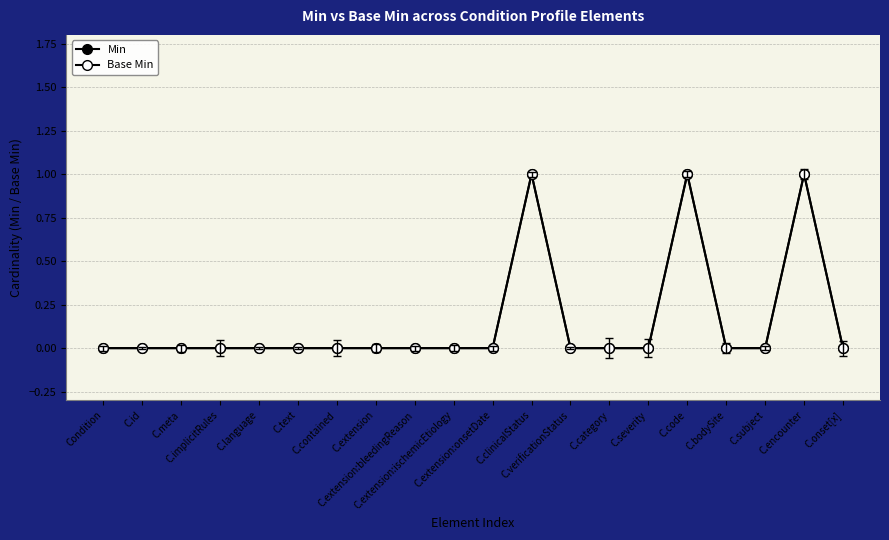

True or false: Base Min has more than 1 interior local peaks.

True